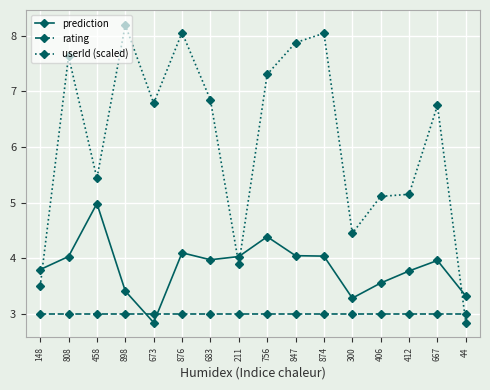

Read the prediction value at 898.

3.4